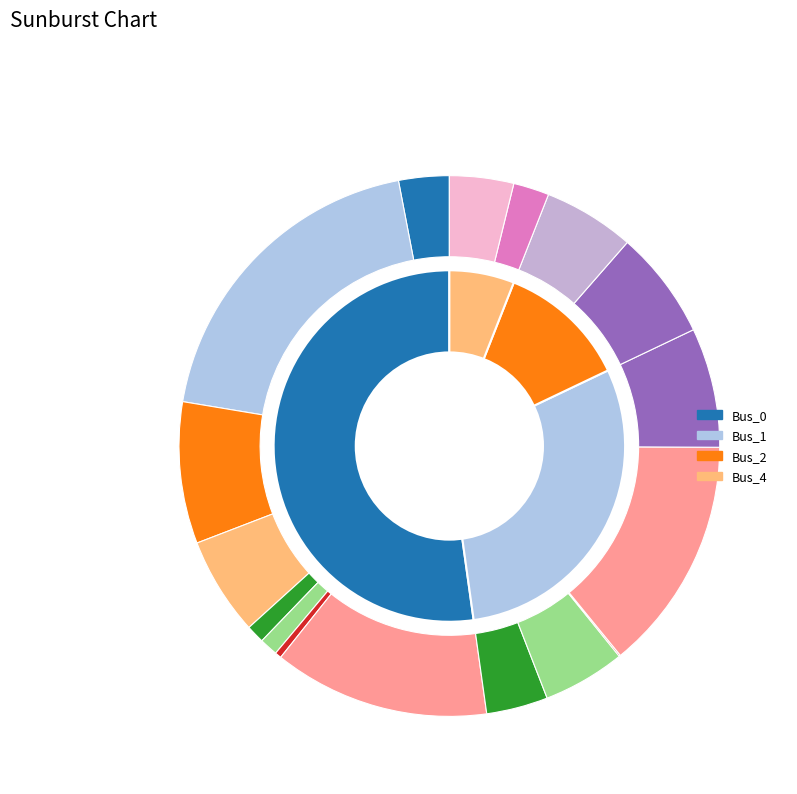

To the nearest percent, what is the combined percentage of Bus_1 and Bus_2?

42%